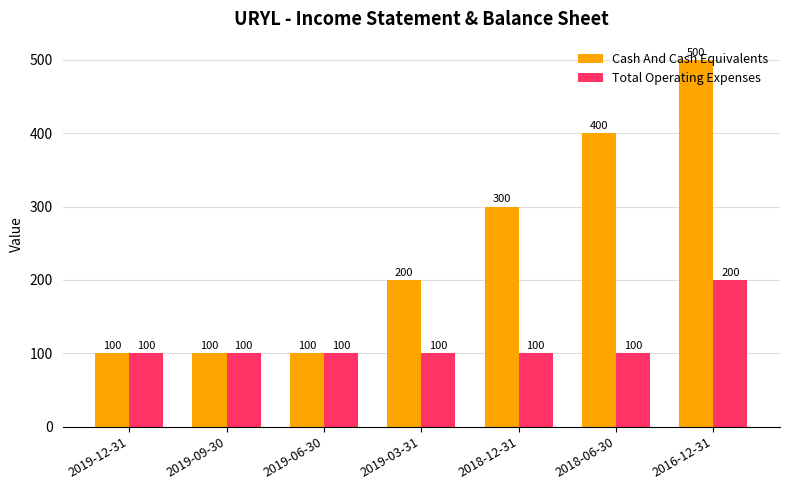

The value of Cash And Cash Equivalents at 2018-12-31 is 400. True or false?

False